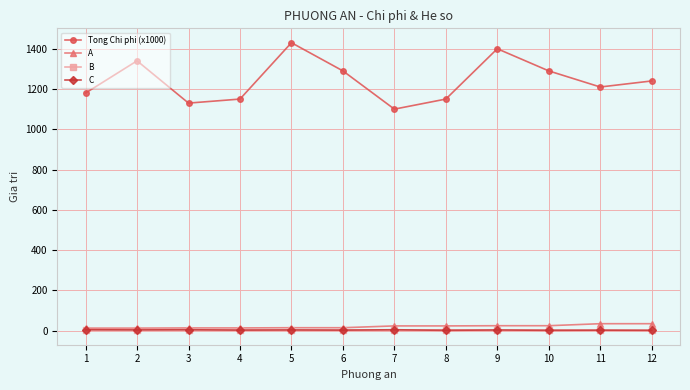

True or false: Tong Chi phi (x1000) and B intersect in this chart.

False